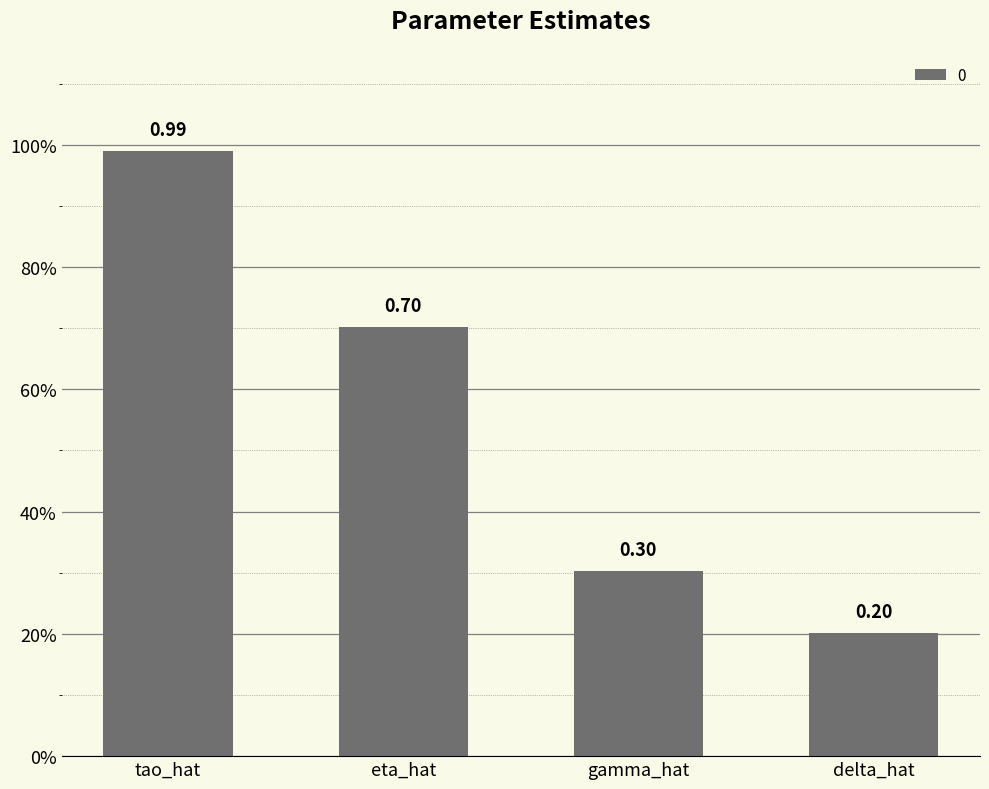

What is the greatest value displayed?

1.0